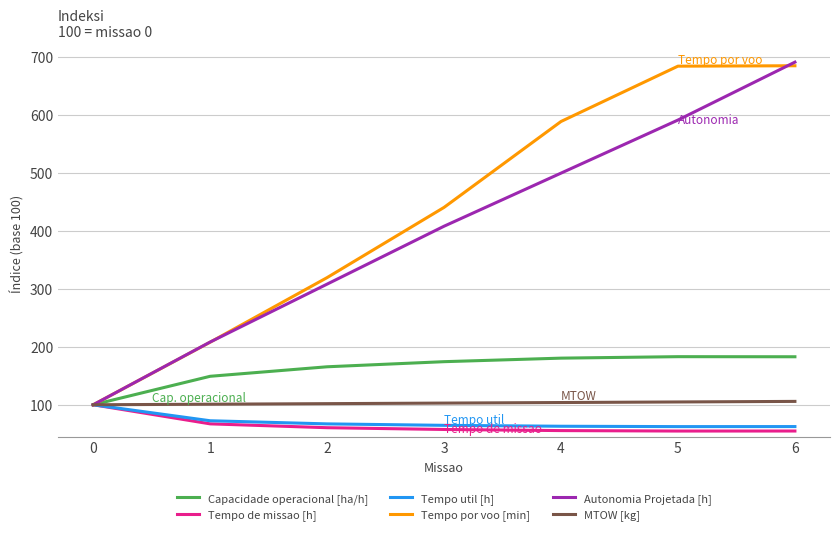

How many lines are shown in the chart?

6